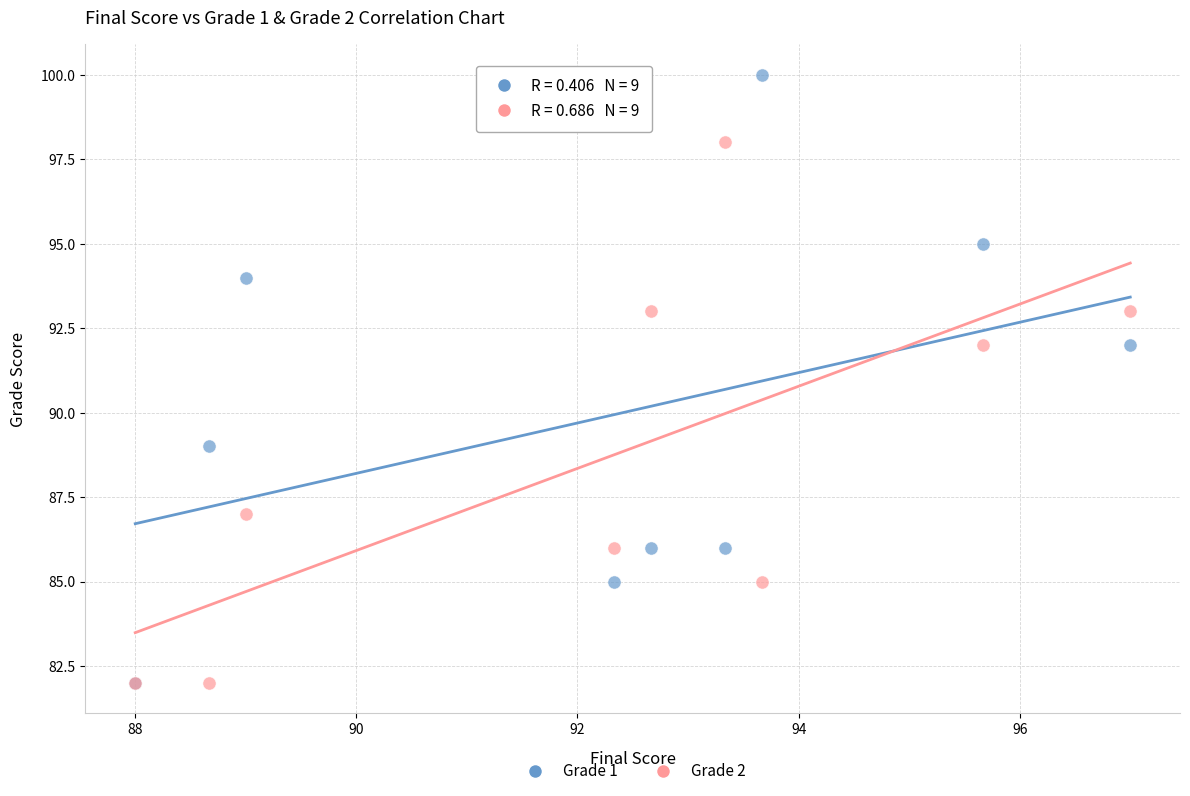

Which series has the widest spread of Y values?

Grade 1